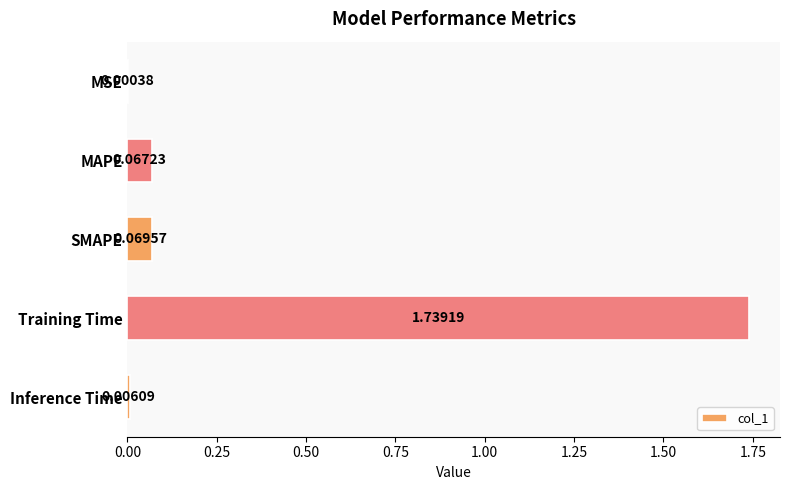

Are the bars grouped side by side (vs. stacked)?

No